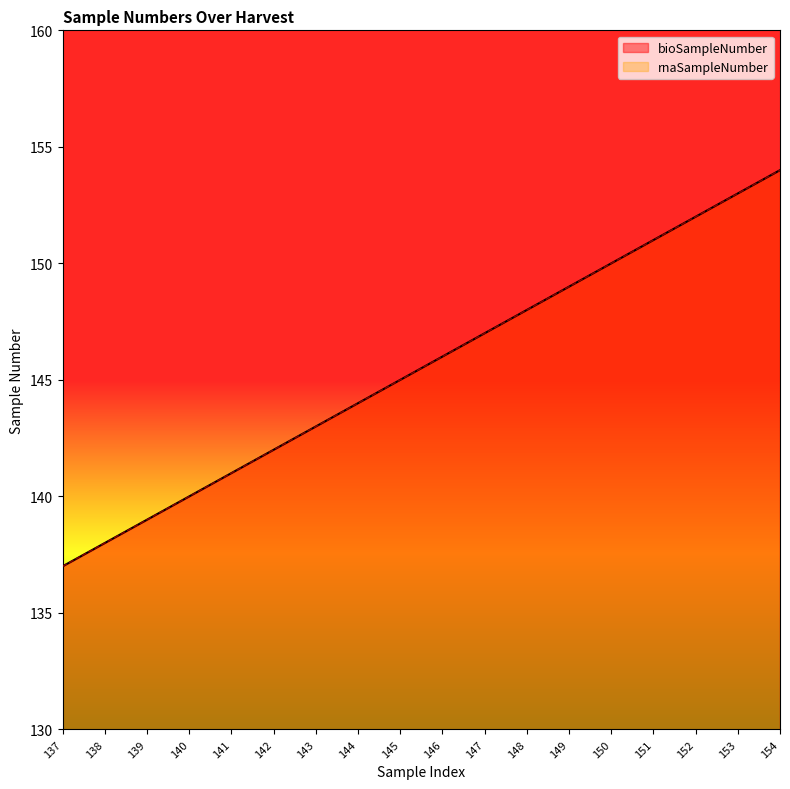

Which label corresponds to the largest value in the chart?

154